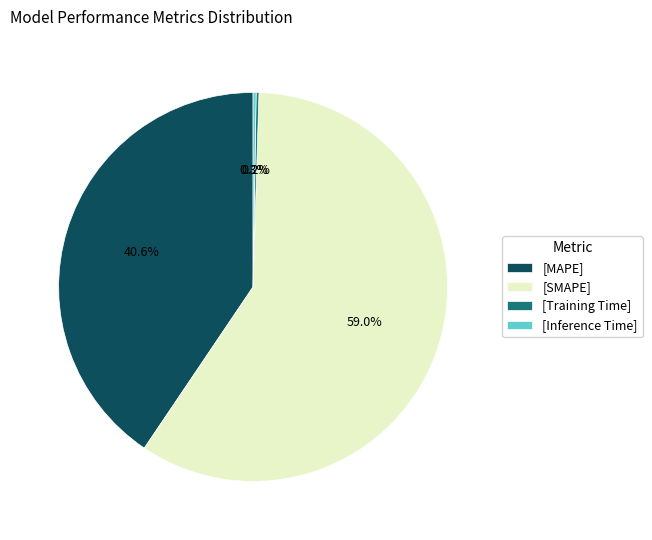

What is the largest slice in the pie chart?

[SMAPE]